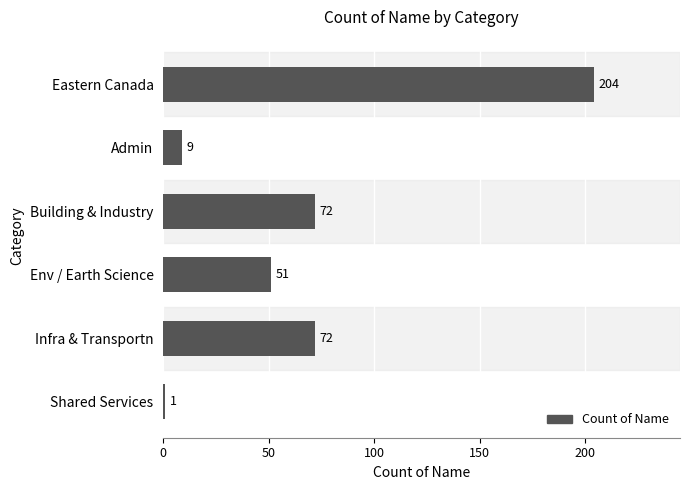

What is the difference between the maximum and minimum values?

203